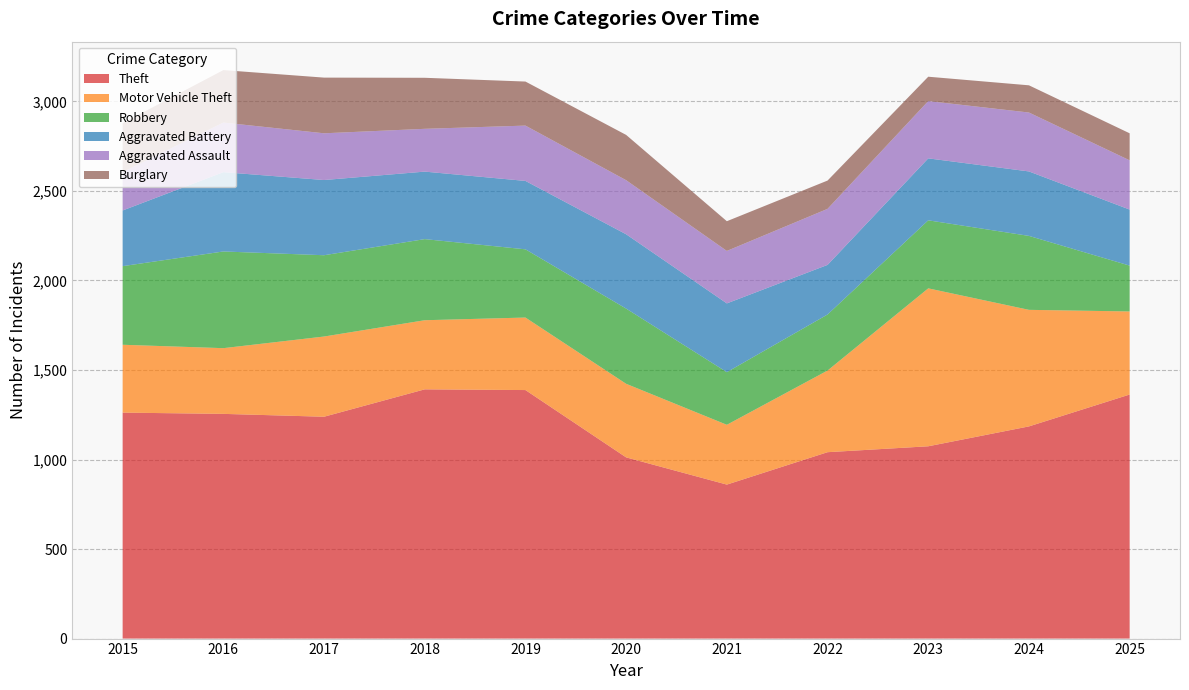

Reading left to right, transcribe all the data shown in this chart.

Theft: 2015=1262	2016=1255	2017=1239	2018=1392	2019=1388	2020=1012	2021=860	2022=1041	2023=1074	2024=1185	2025=1363
Motor Vehicle Theft: 2015=379	2016=367	2017=448	2018=386	2019=405	2020=411	2021=334	2022=456	2023=882	2024=651	2025=464
Robbery: 2015=439	2016=540	2017=454	2018=453	2019=381	2020=420	2021=294	2022=313	2023=380	2024=413	2025=256
Aggravated Battery: 2015=311	2016=443	2017=420	2018=377	2019=382	2020=415	2021=384	2022=277	2023=346	2024=360	2025=313
Aggravated Assault: 2015=214	2016=277	2017=261	2018=239	2019=309	2020=302	2021=293	2022=313	2023=320	2024=329	2025=275
Burglary: 2015=274	2016=293	2017=311	2018=285	2019=246	2020=253	2021=166	2022=158	2023=136	2024=152	2025=151